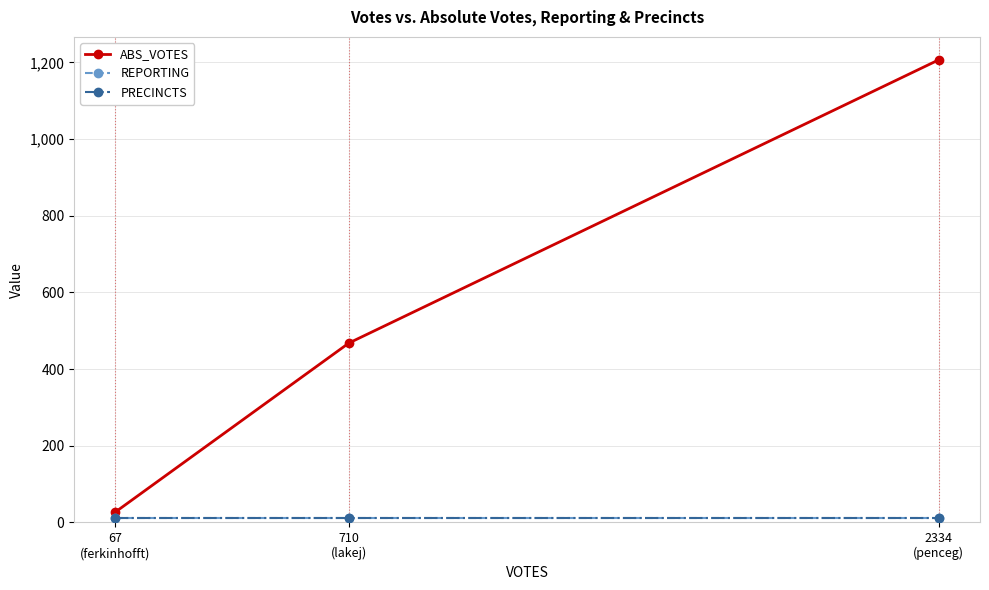

Which series has the widest spread of values?

ABS_VOTES